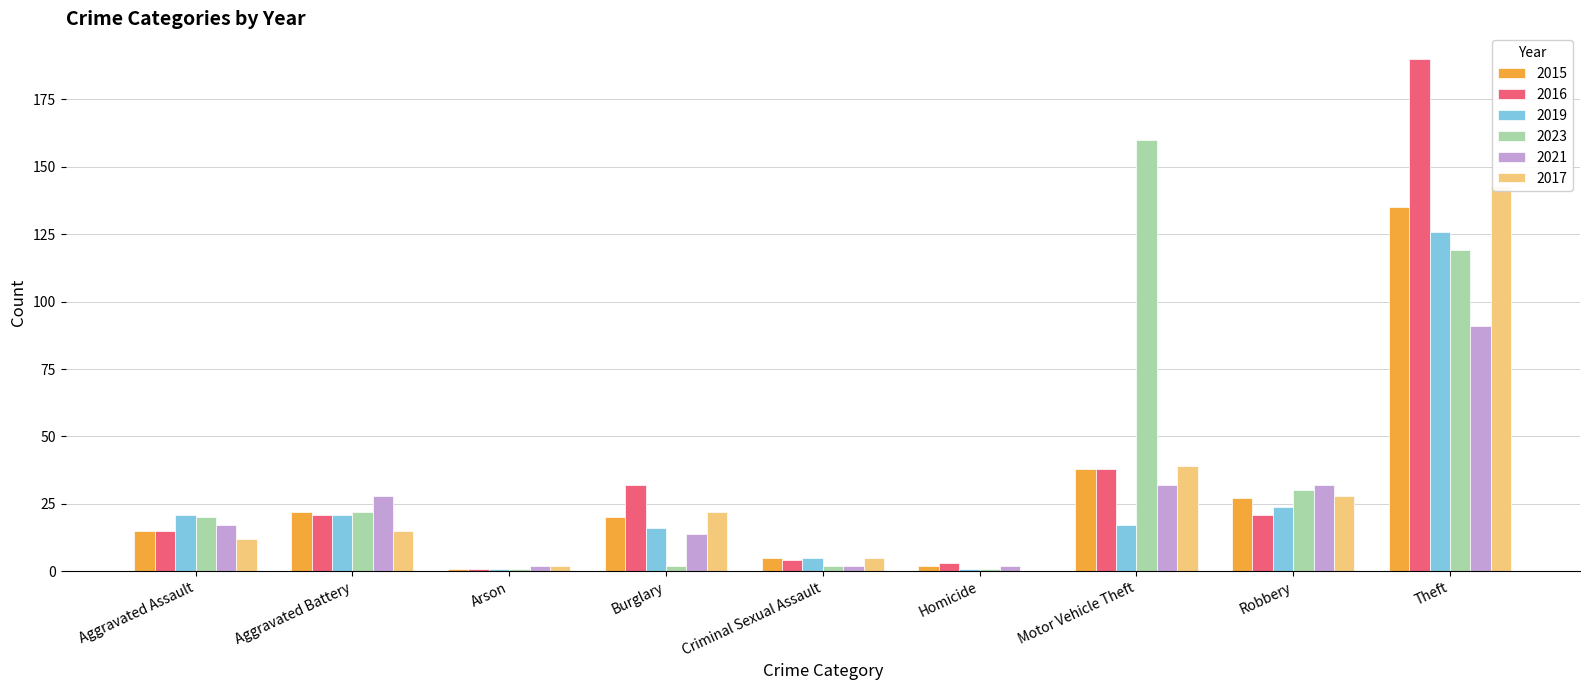

What is the approximate value of 2017 at Motor Vehicle Theft, to the nearest 10?

40